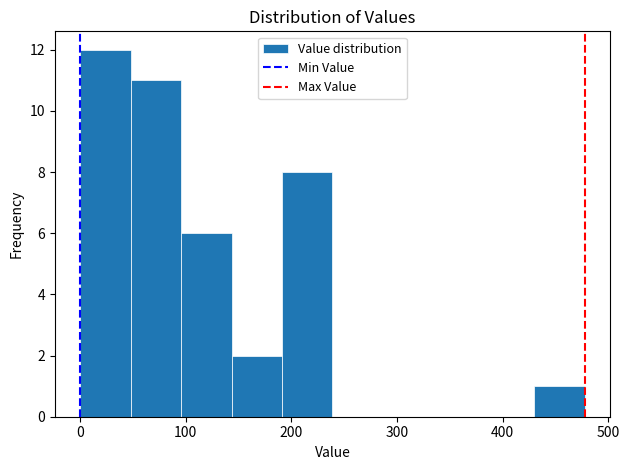

Reading left to right, transcribe this chart: for each bar, give the range it covers on the x-axis and its height. Neither the bar edges nor the heights are printed on the chart, so give them approximately, as read against the axes.

0 to 50: 12
50 to 100: 11
100 to 140: 6
140 to 190: 2
190 to 240: 8
240 to 290: 0
290 to 330: 0
330 to 380: 0
380 to 430: 0
430 to 480: 1